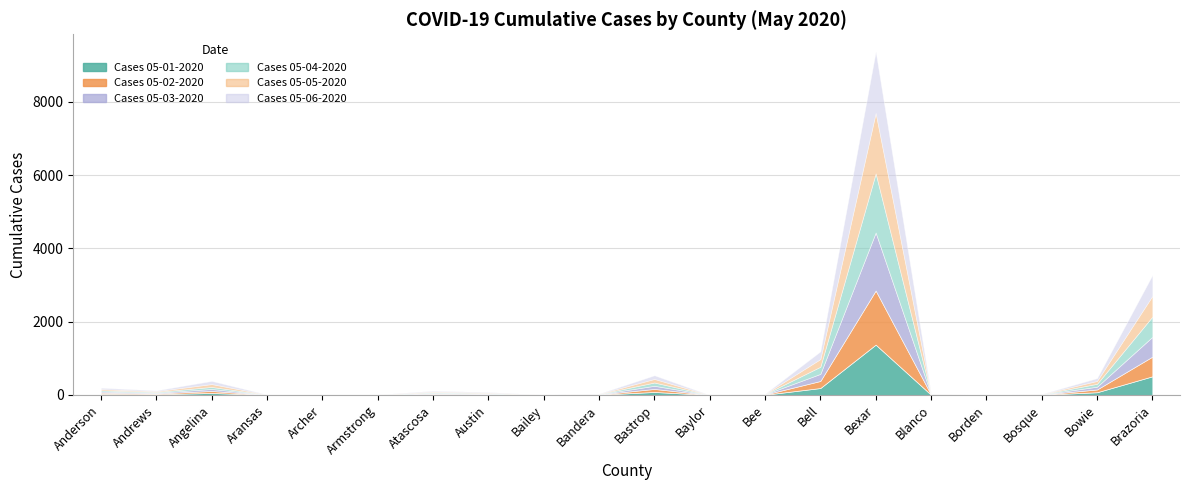

Where is the first local minimum for Cases 05-05-2020?

Andrews